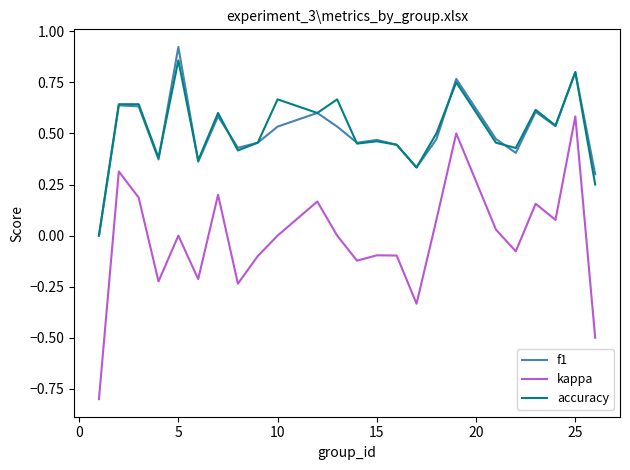

Which series has the largest range (max minus min)?

kappa